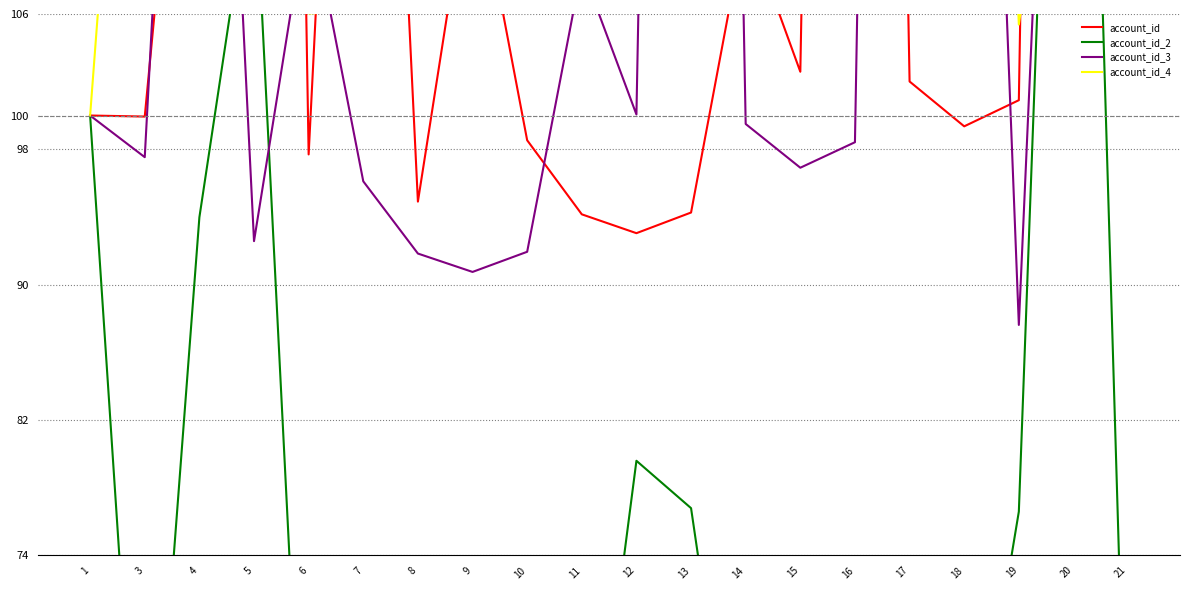

Rank the series at 14 from lowest to highest value.

account_id_2, account_id_3, account_id_4, account_id